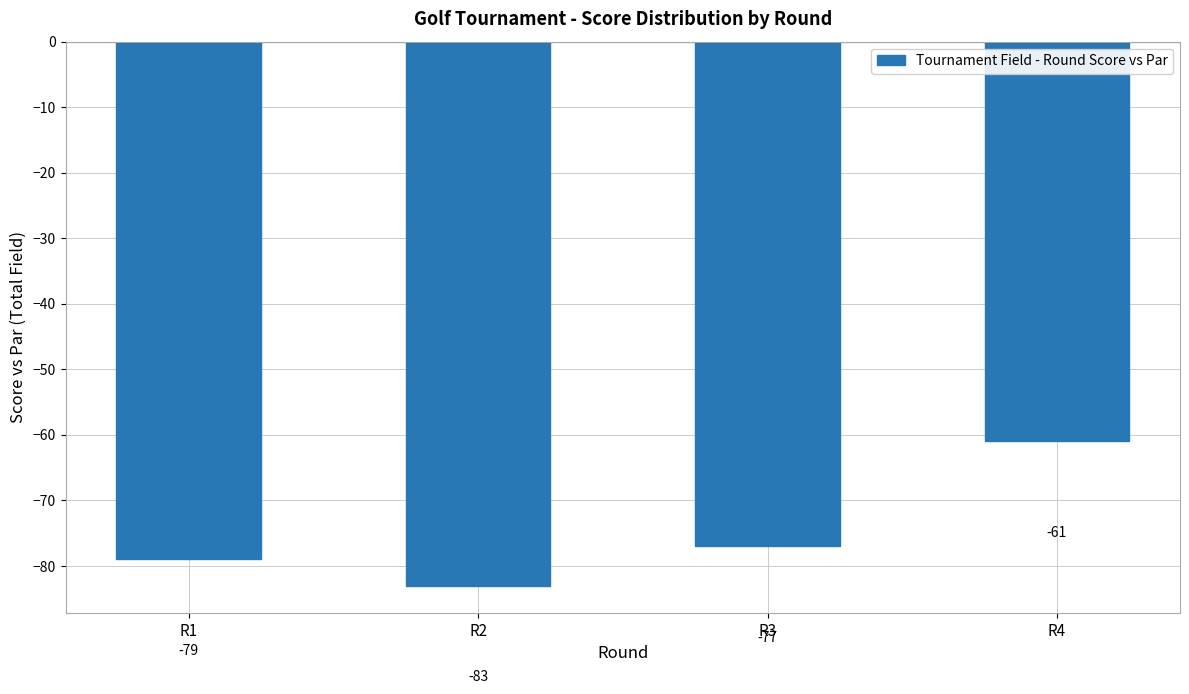

At which category does the chart reach its peak across all series?

R4